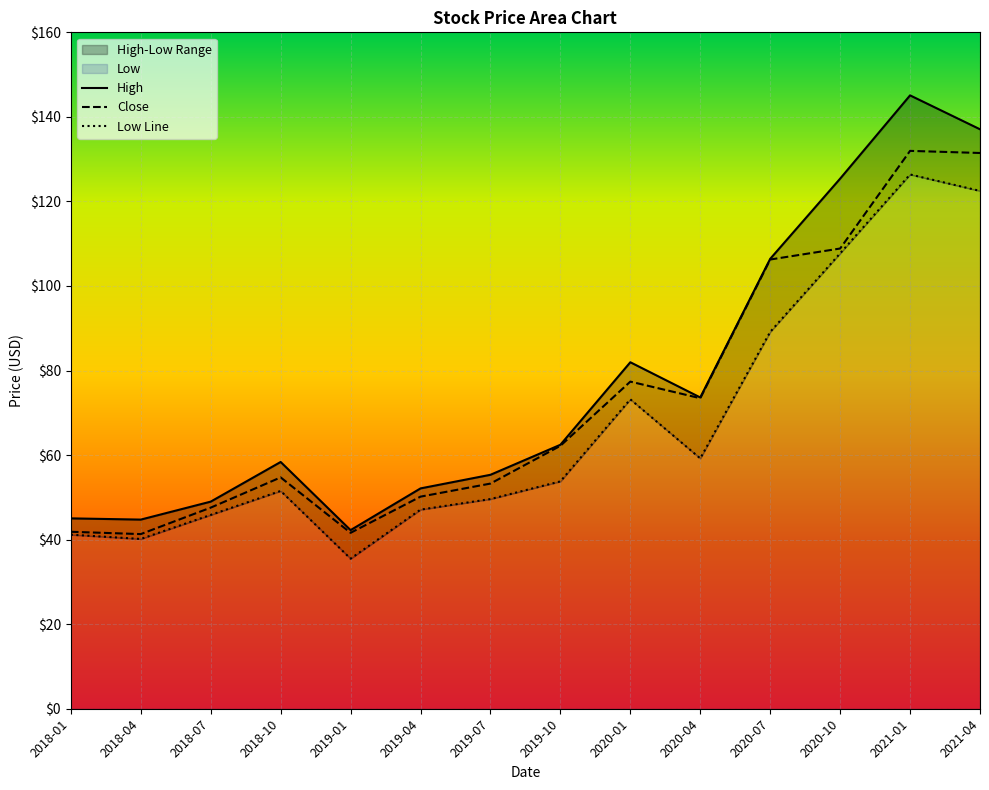

How many values in the Close series are below 62?

7